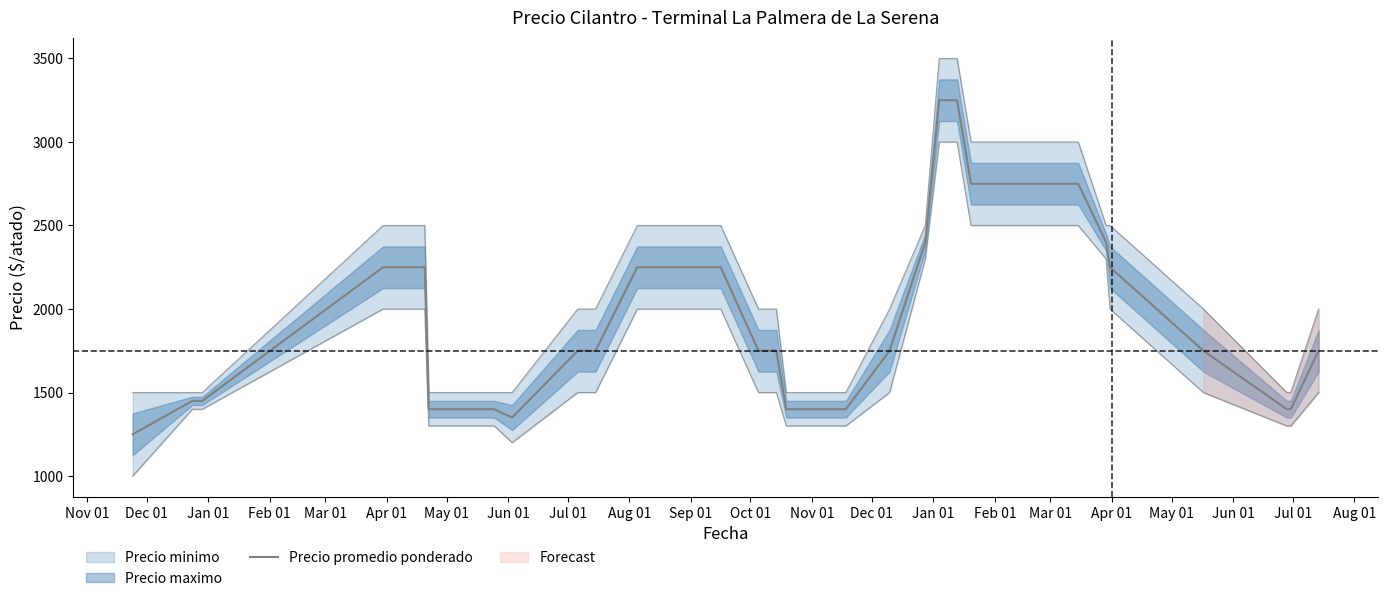

How many data points does each series have?

40